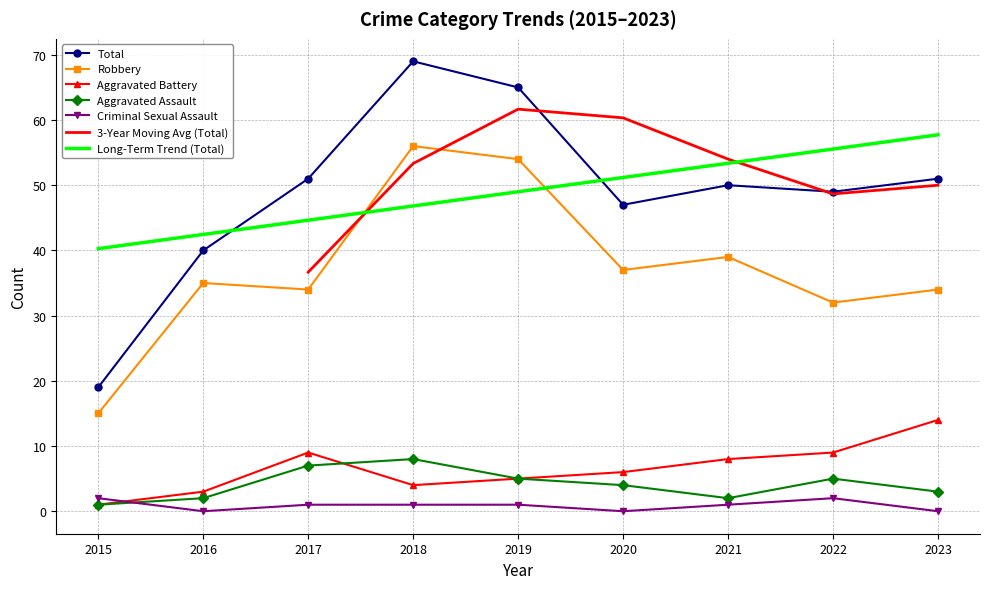

Reading right to left, transcribe all the data shown in this chart.

Aggravated Assault: 3	5	2	4	5	8	7	2	1
Aggravated Battery: 14	9	8	6	5	4	9	3	1
Robbery: 34	32	39	37	54	56	34	35	15
Total: 51	49	50	47	65	69	51	40	19
Criminal Sexual Assault: 0	2	1	0	1	1	1	0	2